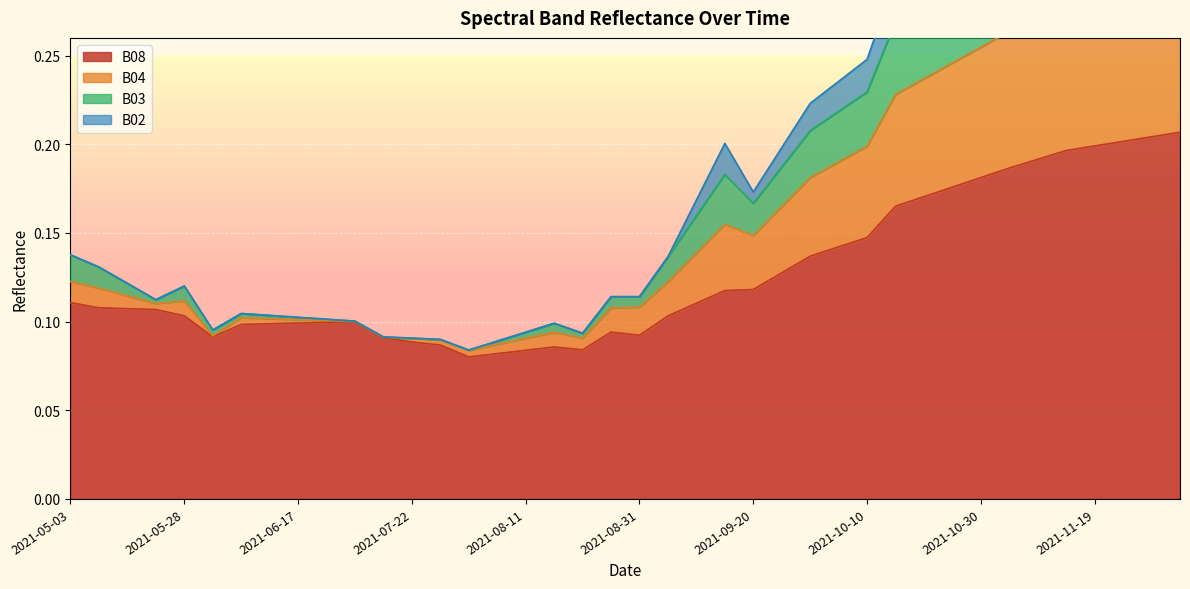

What are all the series names shown in the legend?

B08, B04, B03, B02